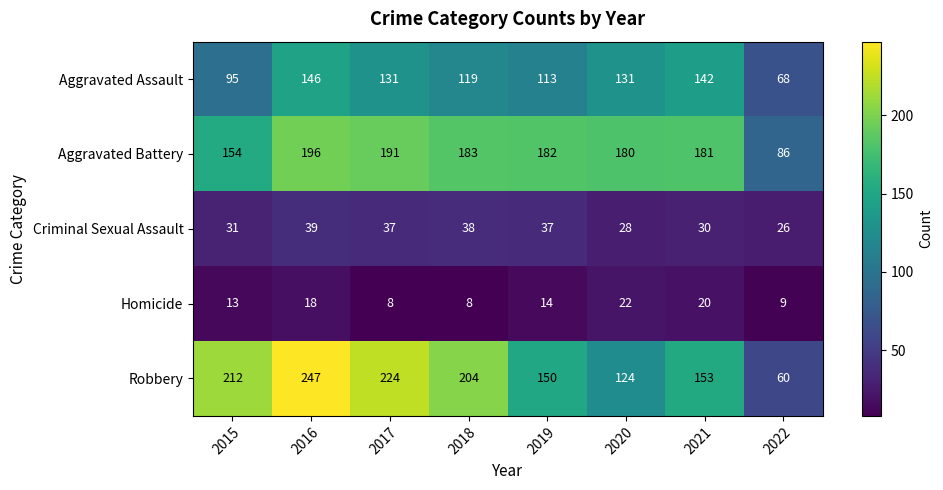

The value of Robbery at 2016 is 247. True or false?

True